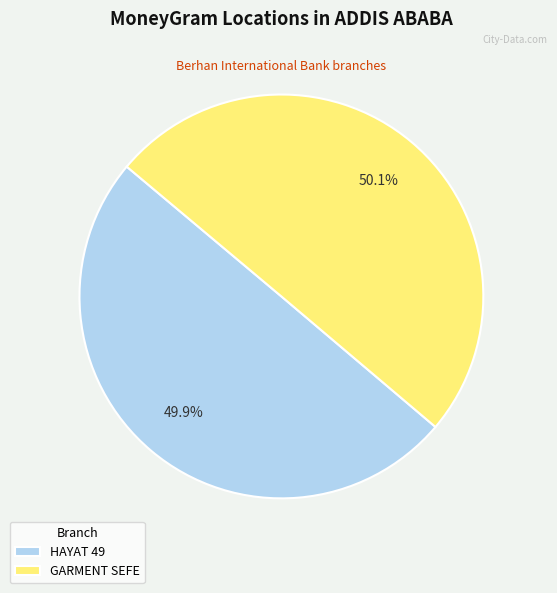

Is there any slice that represents more than half of the pie?

Yes